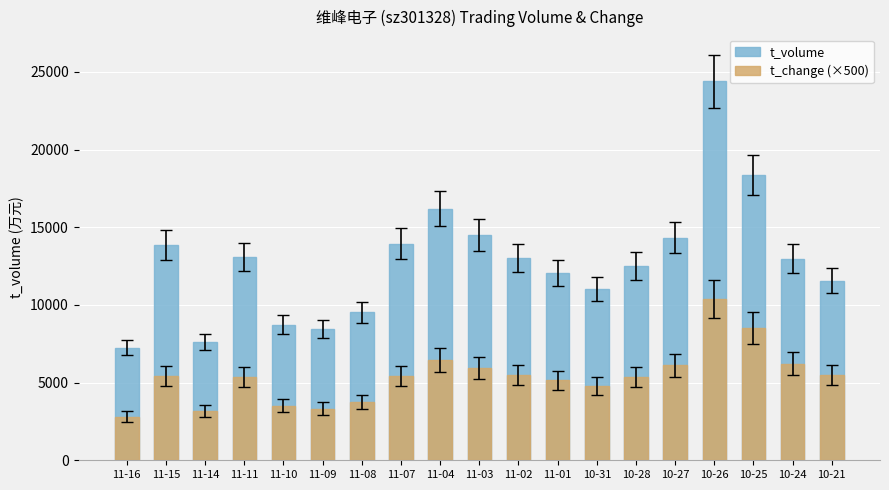

How many bars are there in each group?

2